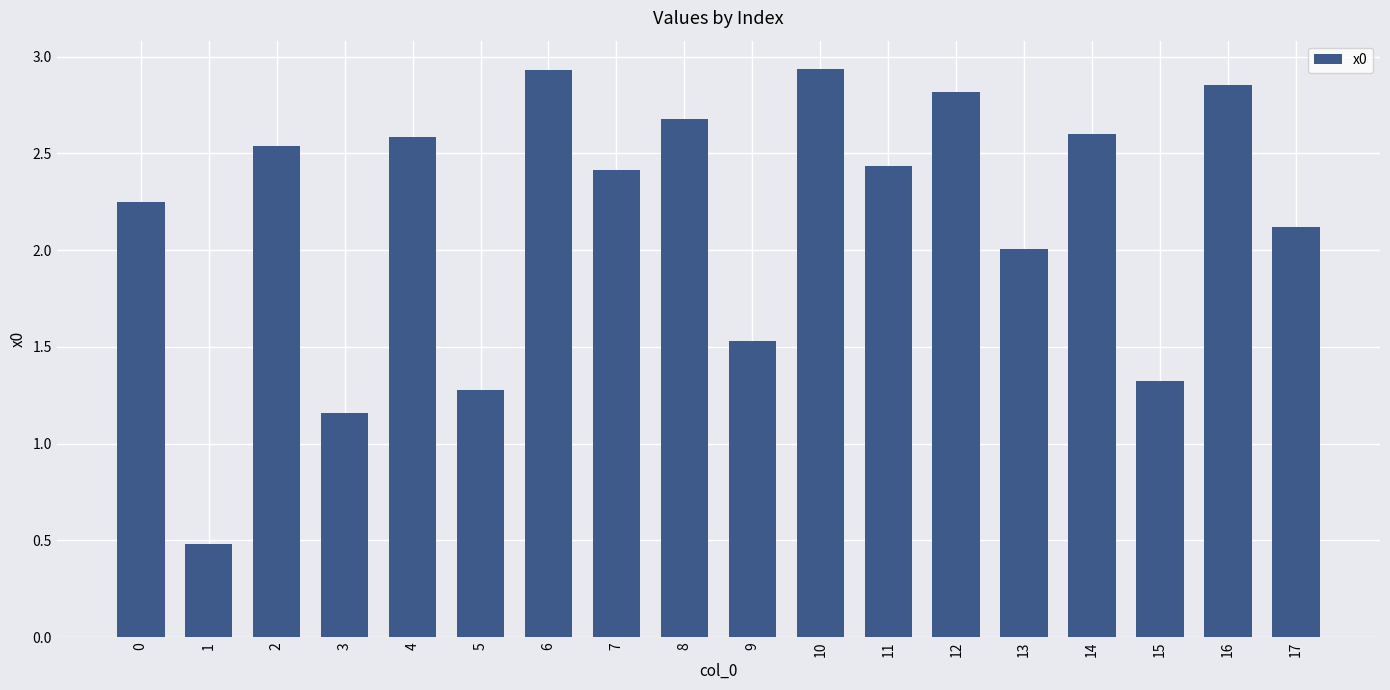

Where is the data nearest to the value 1?

3